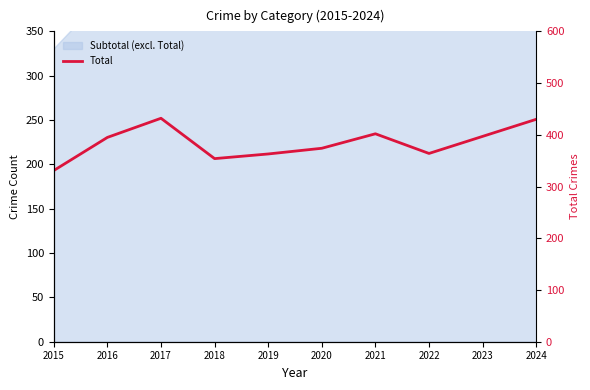

What is the smallest value displayed?

331